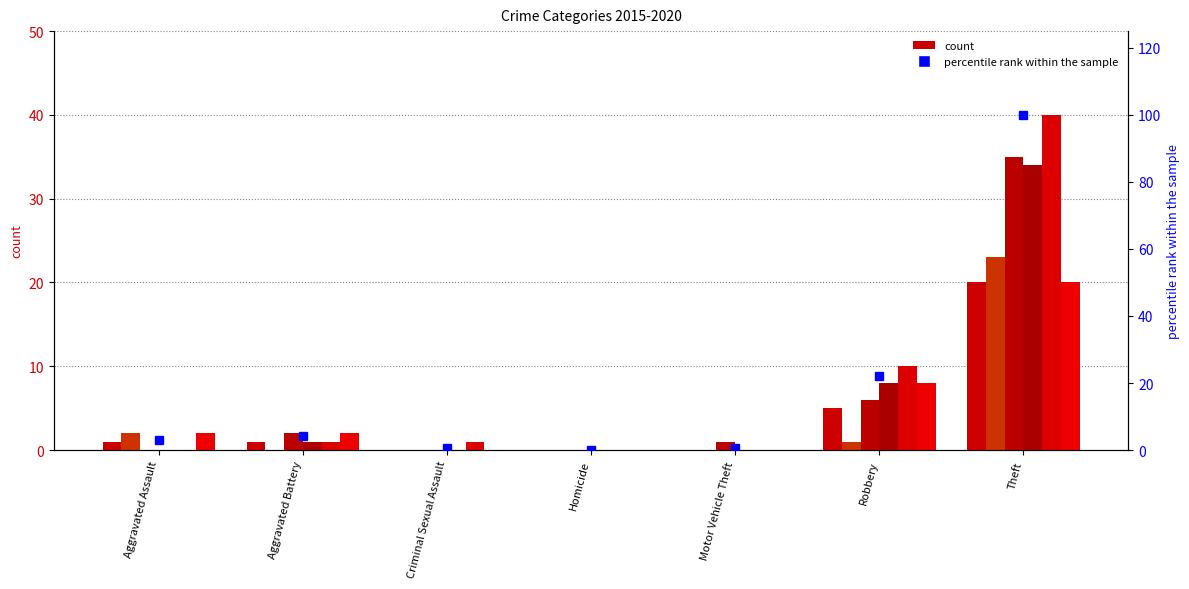

True or false: the data shows 13.4 at Robbery.

False